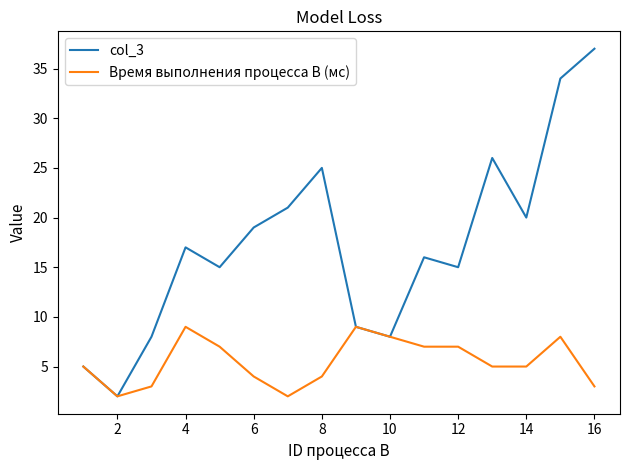

Rank the series by their maximum value, from lowest to highest.

Время выполнения процесса B (мс), col_3